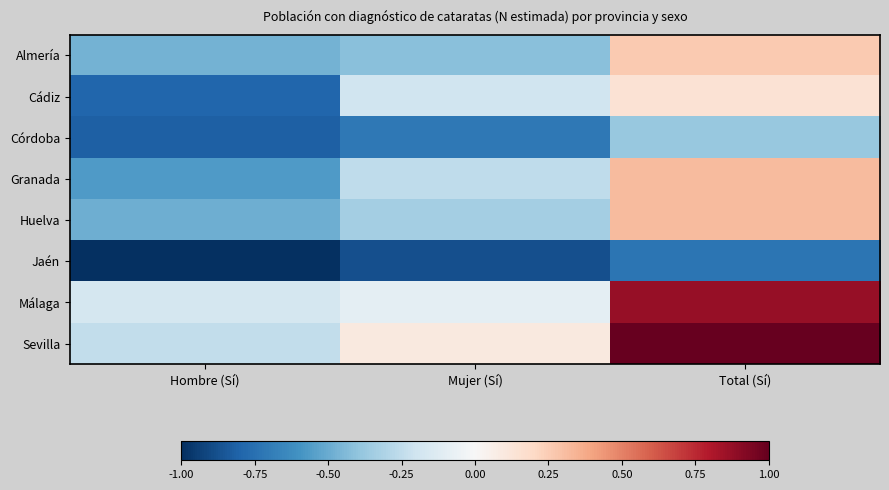

Reading left to right, extract all data points from this chart.

Almería: Hombre (Sí)=-0.5	Mujer (Sí)=-0.4	Total (Sí)=0.3
Cádiz: Hombre (Sí)=-0.8	Mujer (Sí)=-0.2	Total (Sí)=0.1
Córdoba: Hombre (Sí)=-0.8	Mujer (Sí)=-0.7	Total (Sí)=-0.4
Granada: Hombre (Sí)=-0.6	Mujer (Sí)=-0.3	Total (Sí)=0.3
Huelva: Hombre (Sí)=-0.5	Mujer (Sí)=-0.3	Total (Sí)=0.3
Jaén: Hombre (Sí)=-1.0	Mujer (Sí)=-0.9	Total (Sí)=-0.7
Málaga: Hombre (Sí)=-0.2	Mujer (Sí)=-0.1	Total (Sí)=0.9
Sevilla: Hombre (Sí)=-0.2	Mujer (Sí)=0.1	Total (Sí)=1.0